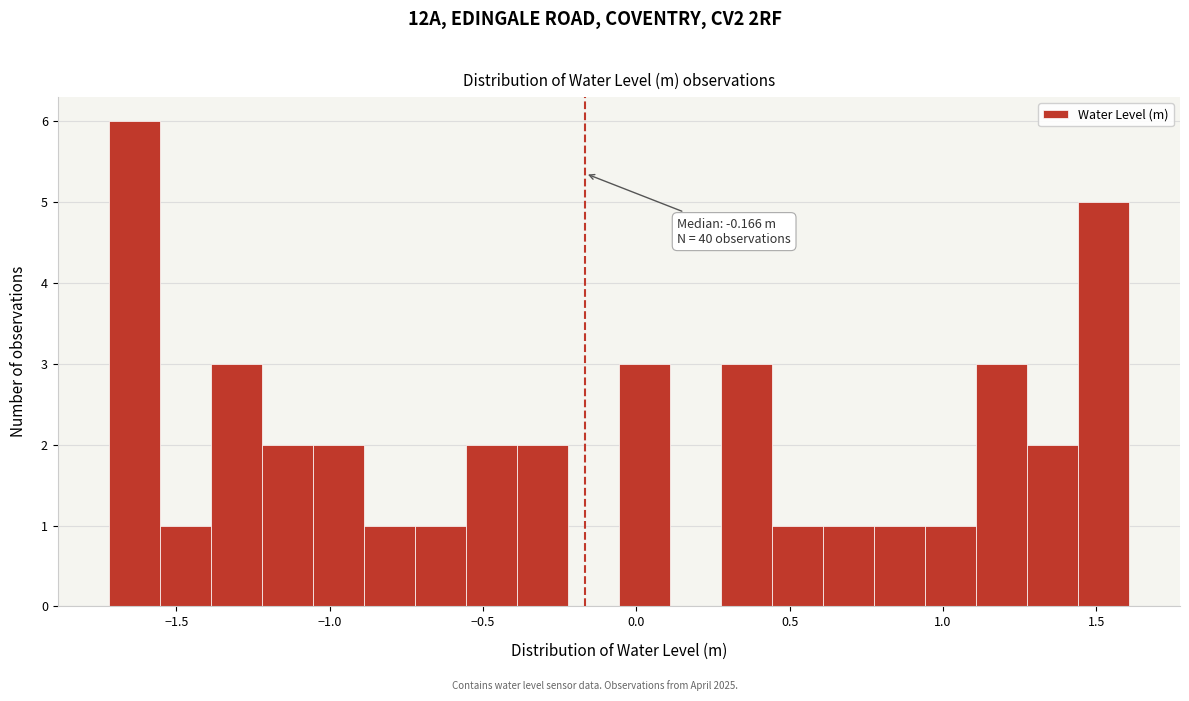

Around what value on the x-axis is the tallest bar? Give the approximate position of its centre, as read against the axis.

-1.65